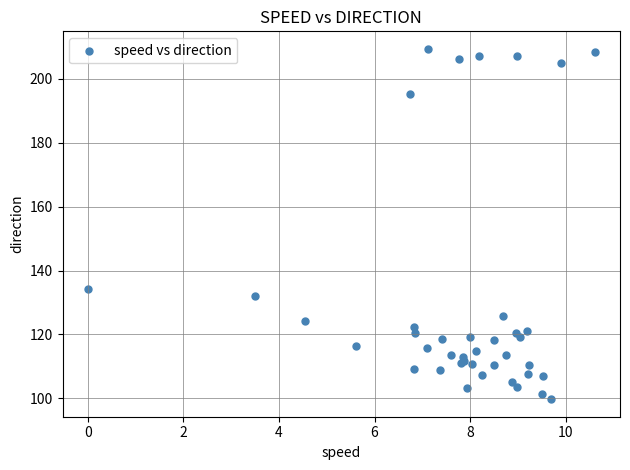

What Y value in the scatter plot is closest to 154?

134.3